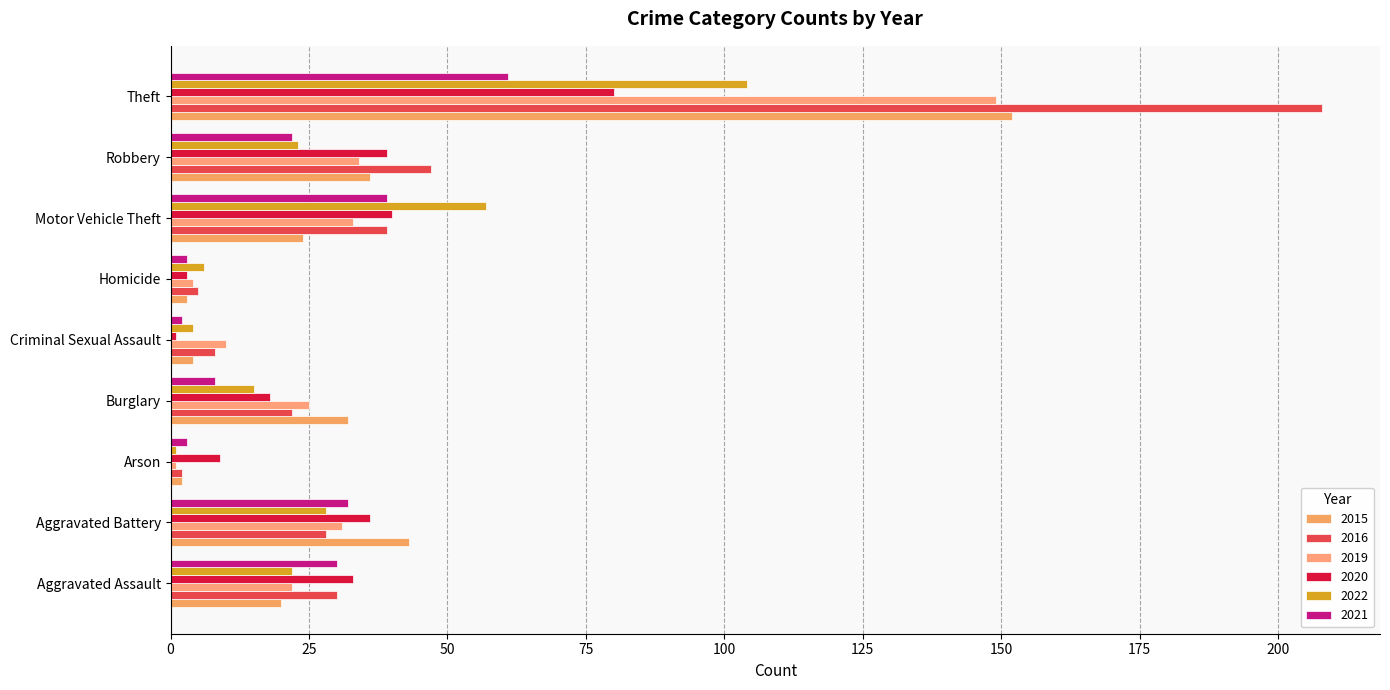

Is it true that 2020 equals 9 at Arson?

True